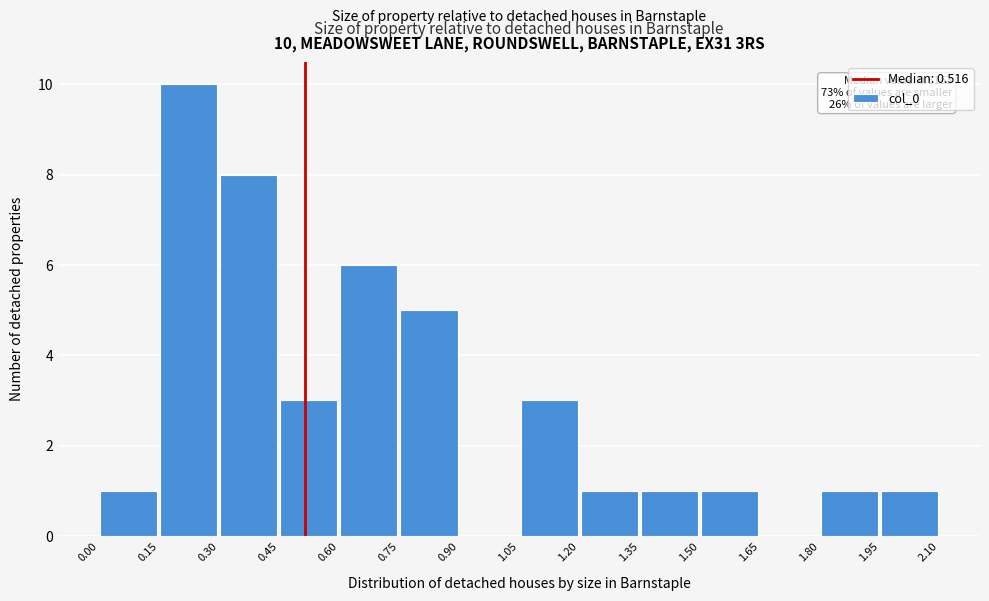

Over which range of the x-axis is the bar tallest?

0.15 to 0.30